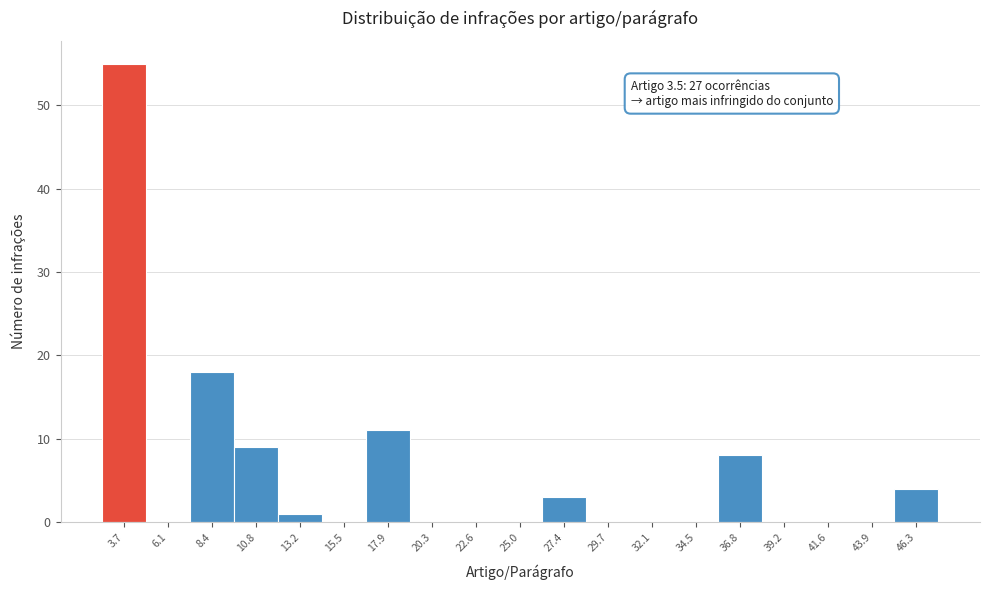

Which range on the x-axis has the tallest bar?

2.5 to 5.0